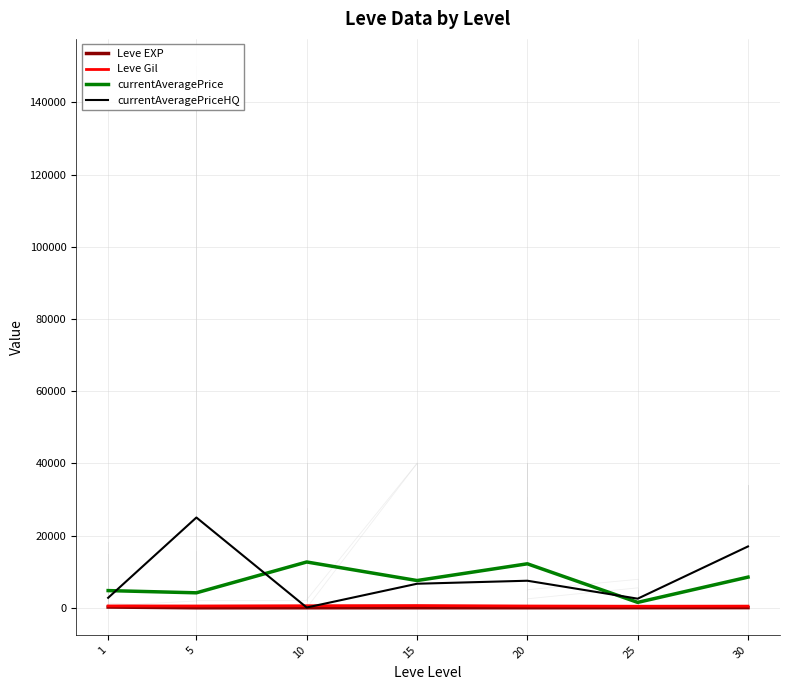

What is the greatest value displayed?

25011.5